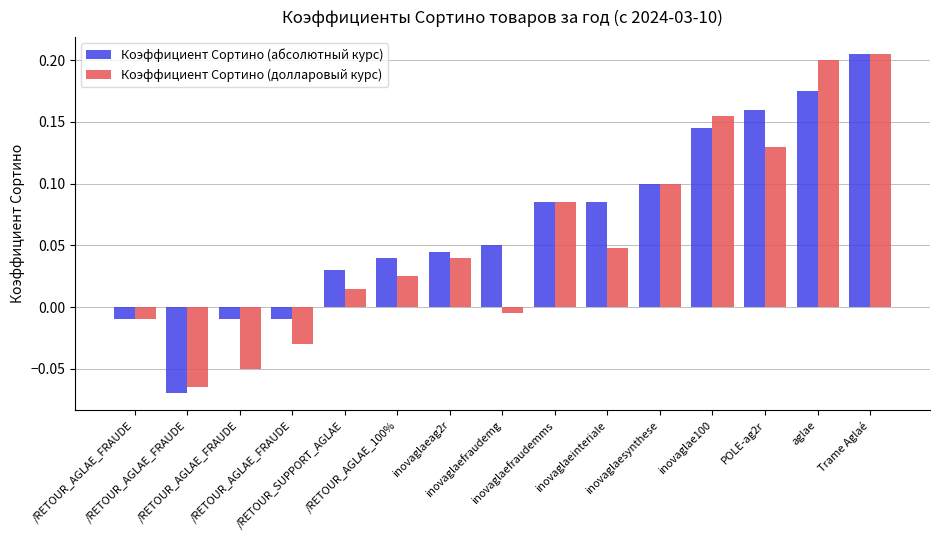

Count the number of data series in this chart.

2